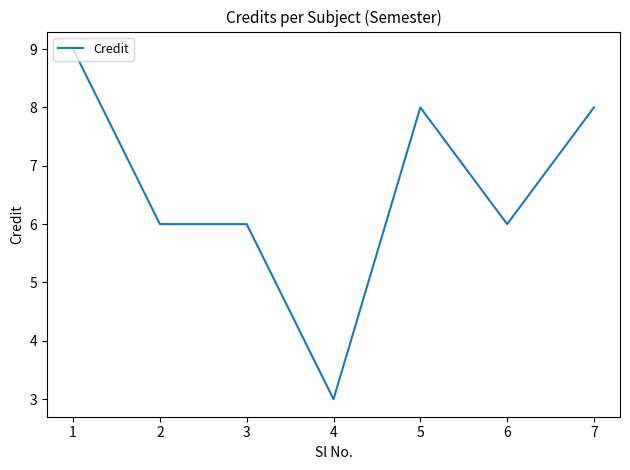

Approximately how many times larger is the value at 4 compared to 3?

0.5